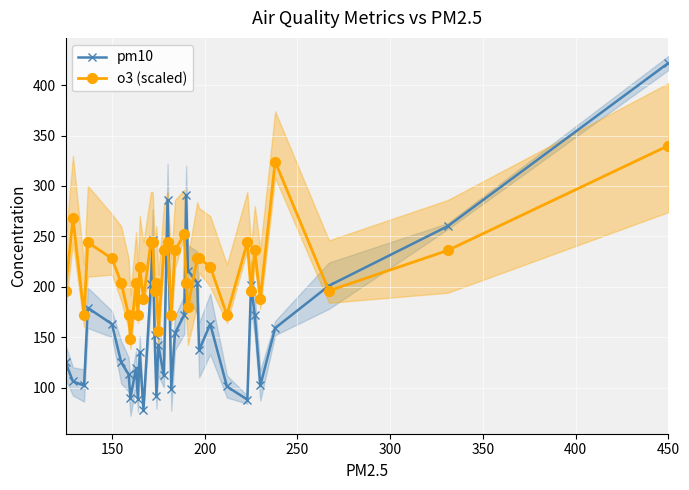

How many interior local valleys does the o3 (scaled) series have?

12